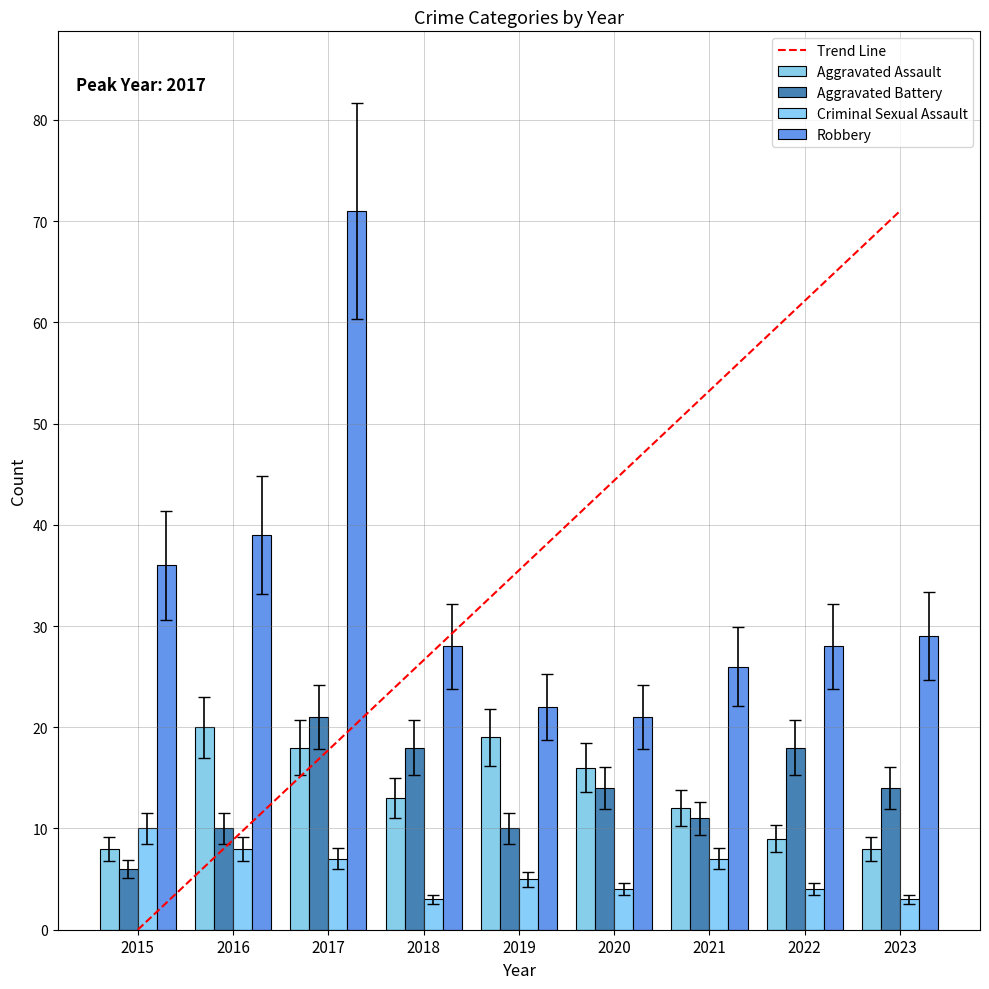

The value of Aggravated Assault at 2022 is 2.3. True or false?

False